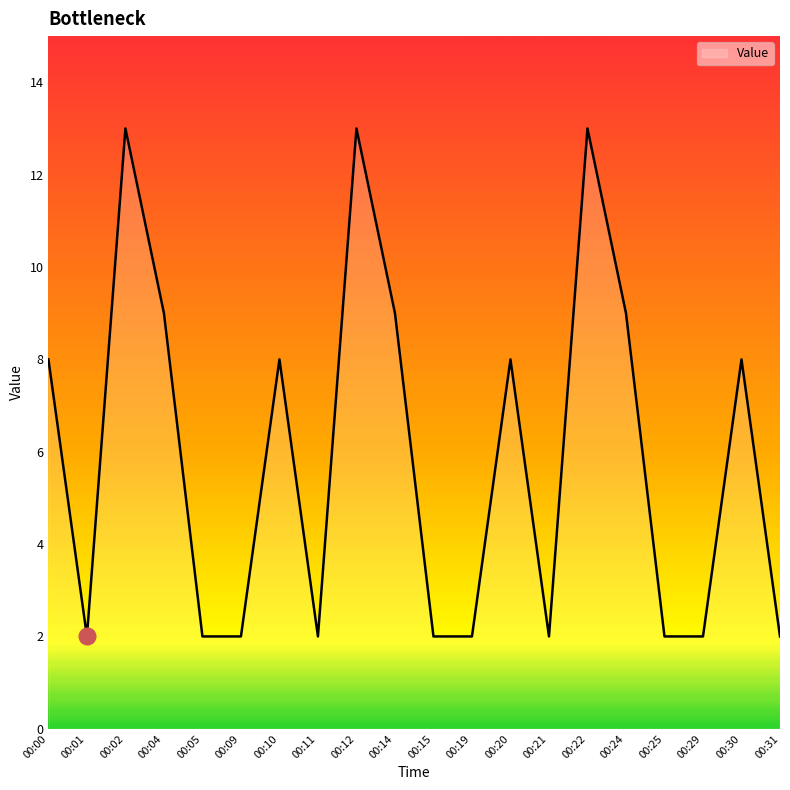

What is the average value?

6